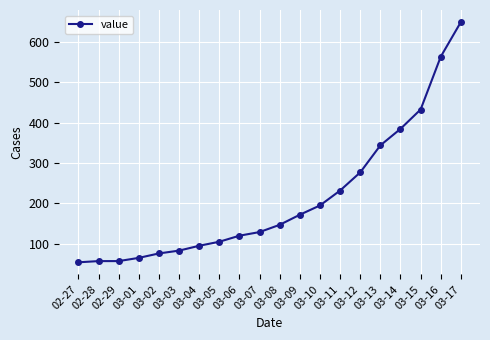

What is the sum of the values at 03-15 and 03-03?

516